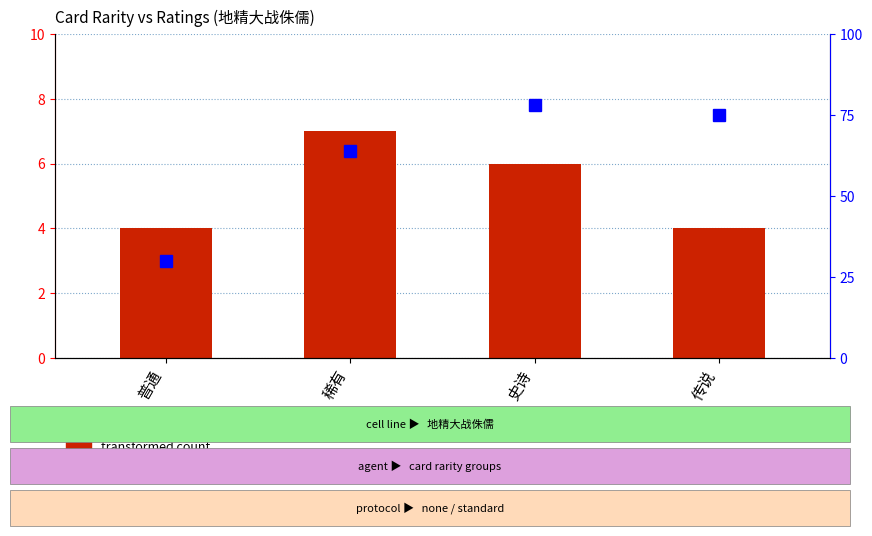

How many groups of bars are there?

4